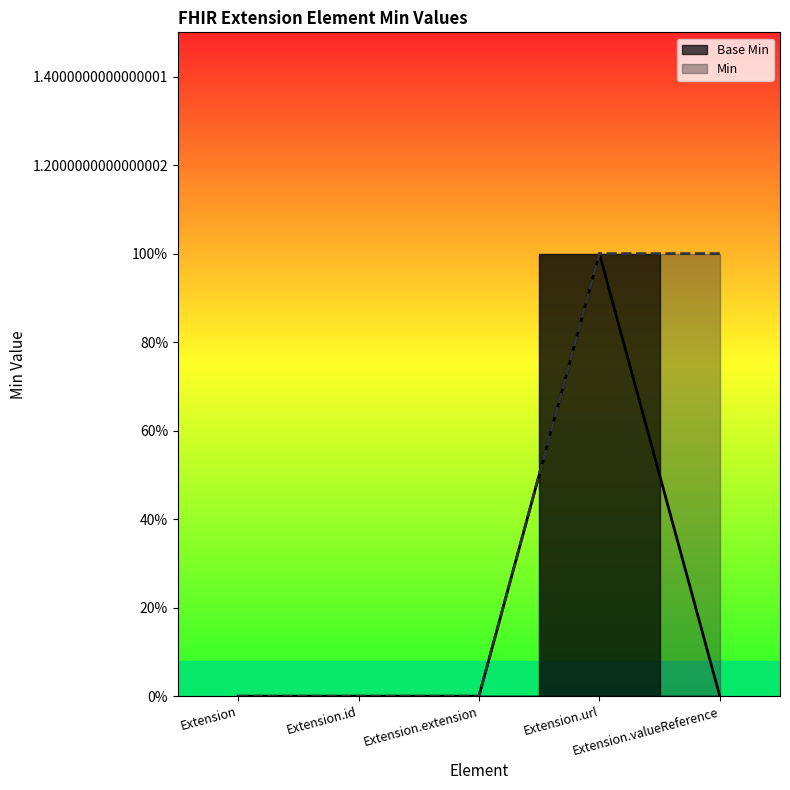

True or false: the data shows 1 at Extension.url.

True